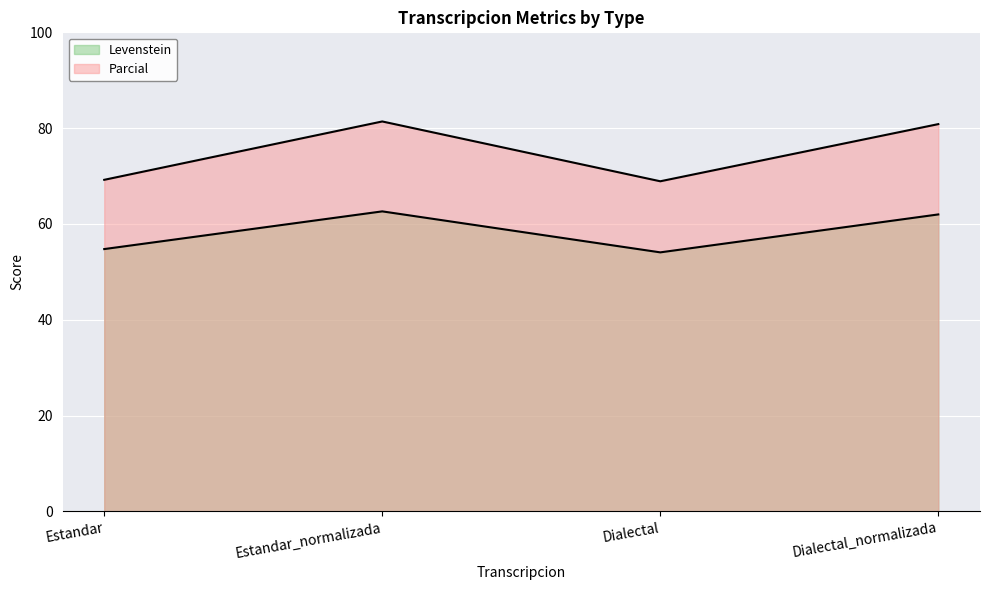

How many data points in Levenstein are above 61?

2